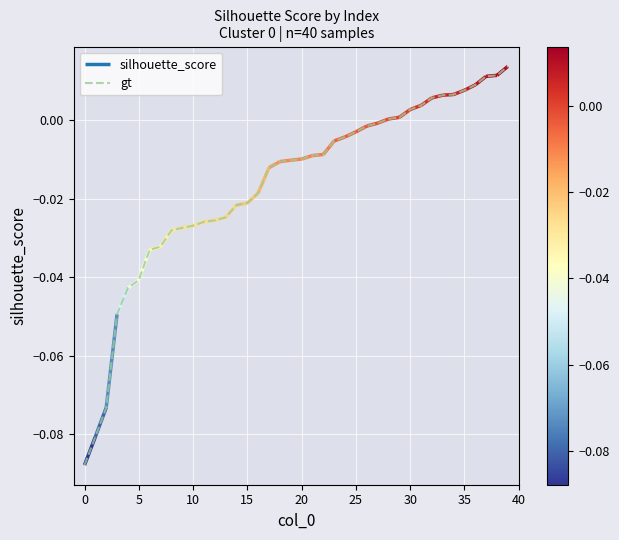

How many data points are less than 0?

28